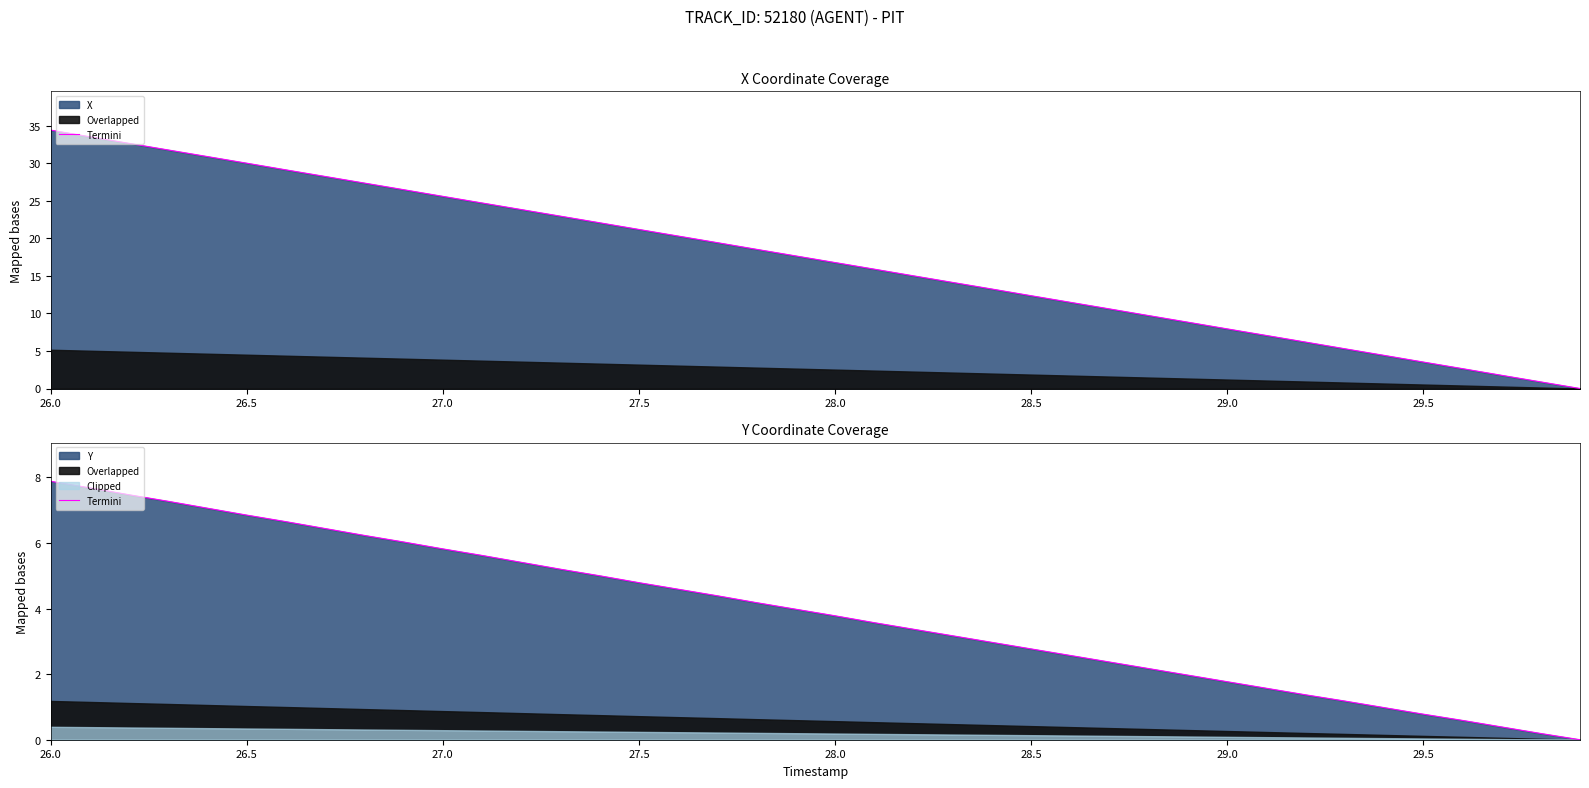

True or false: the data shows 6.4 at 28.0.

False